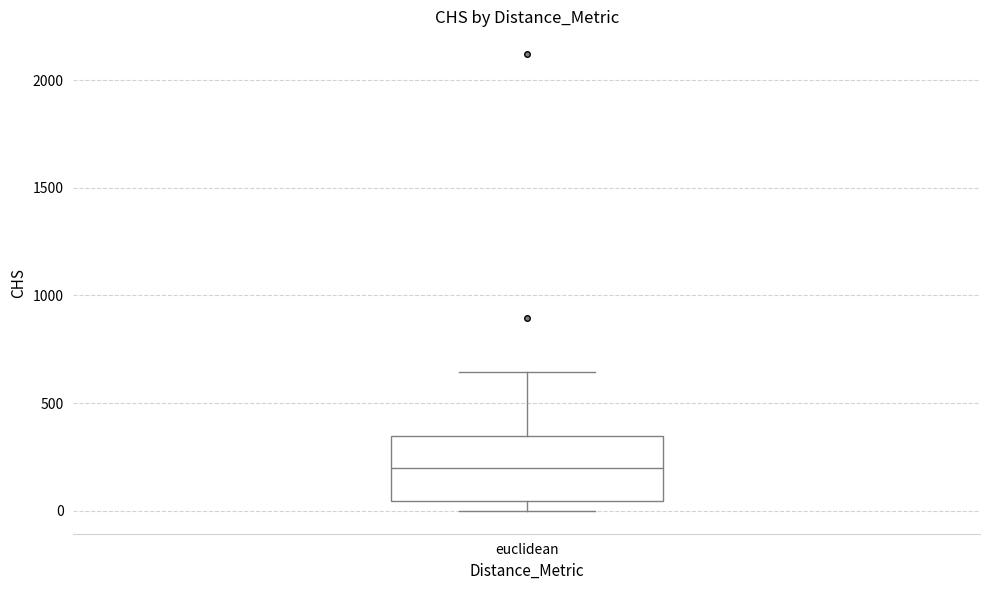

Where is the lower edge of the box for euclidean on the y-axis? The values are not printed on the chart, so give them approximately, as read against the axis.

50